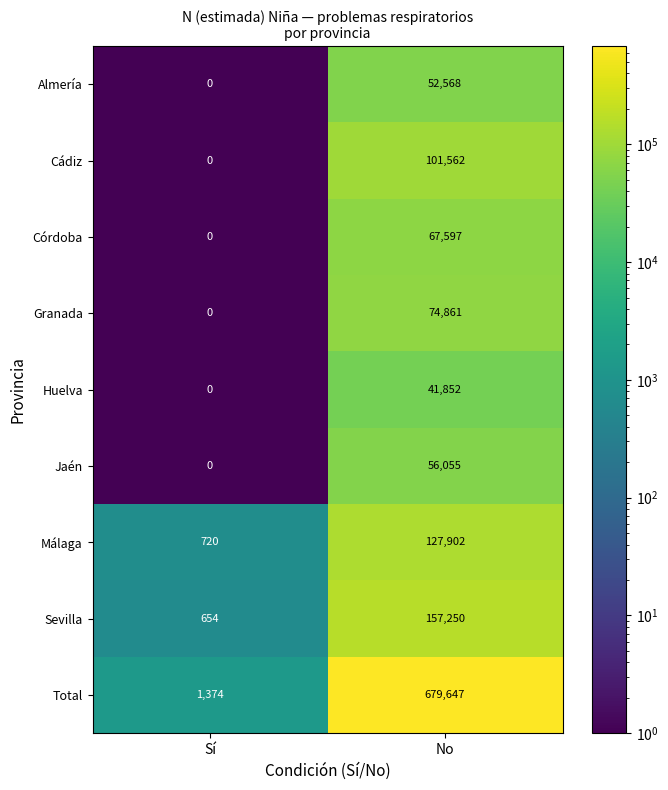

Count the number of data series in this chart.

9